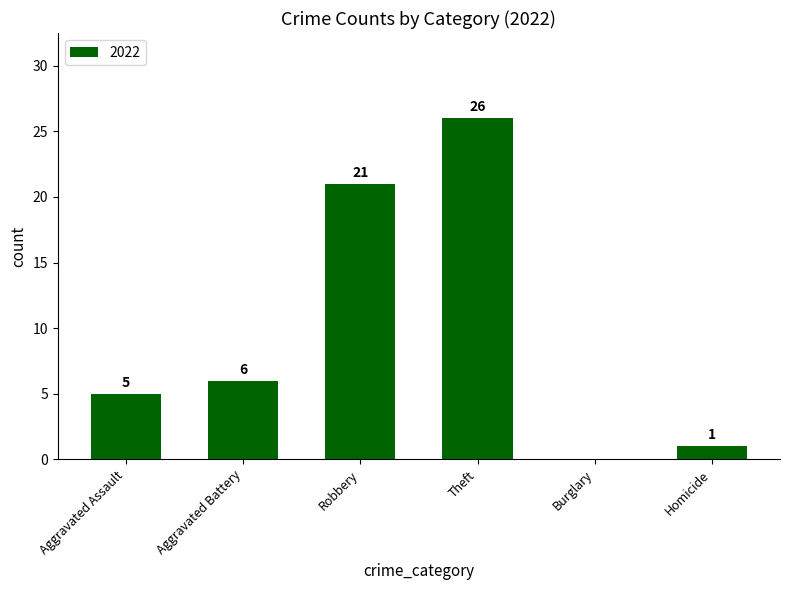

What is the maximum value shown in the chart?

26